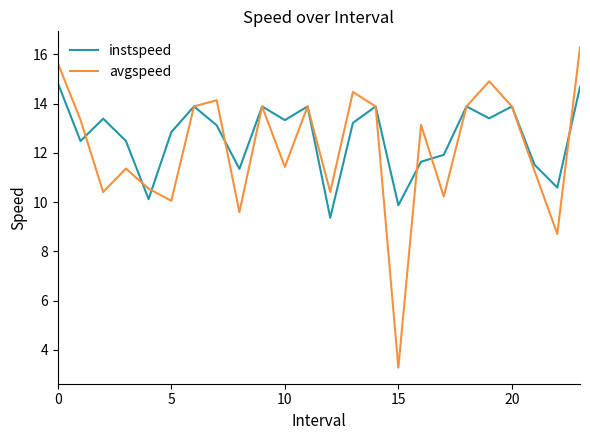

List the series in order of their peak value, lowest first.

instspeed, avgspeed